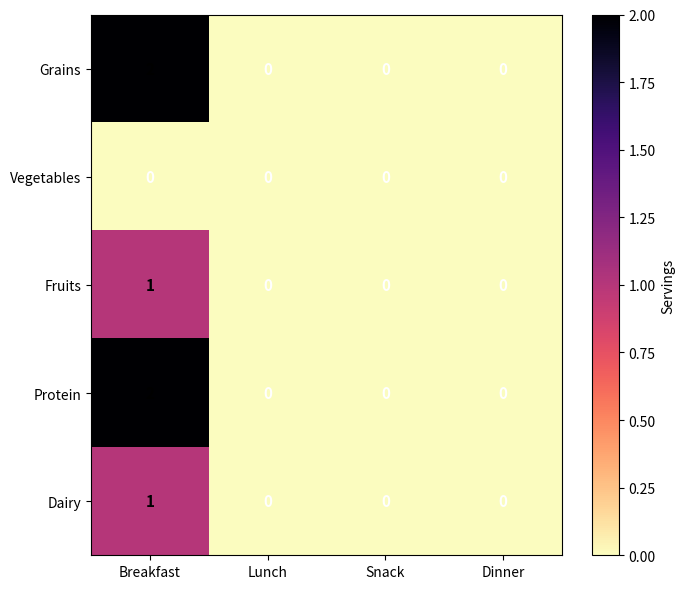

The value of Vegetables at Breakfast is 0. True or false?

True